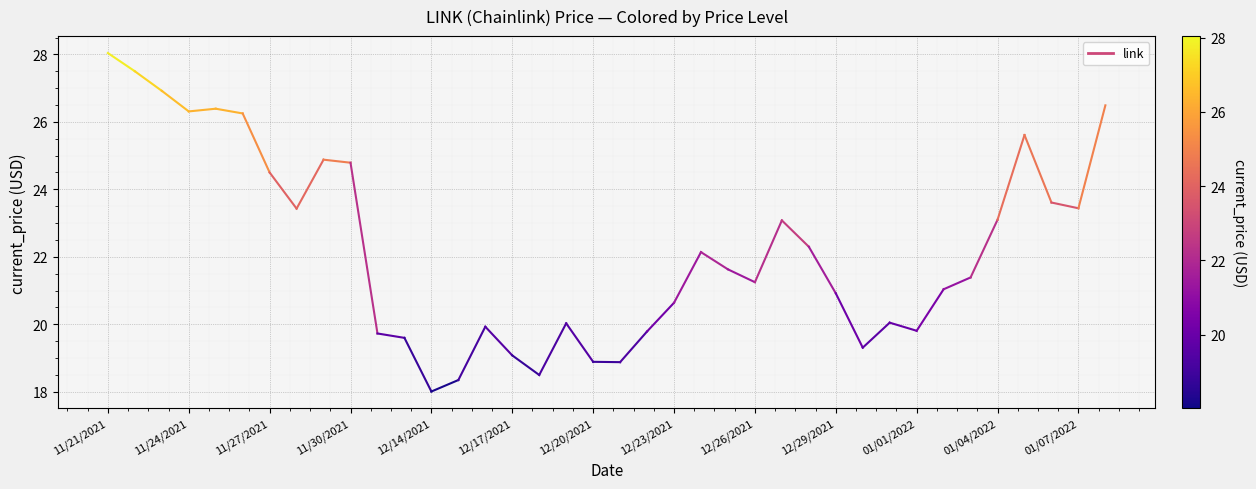

How many lines are shown in the chart?

1